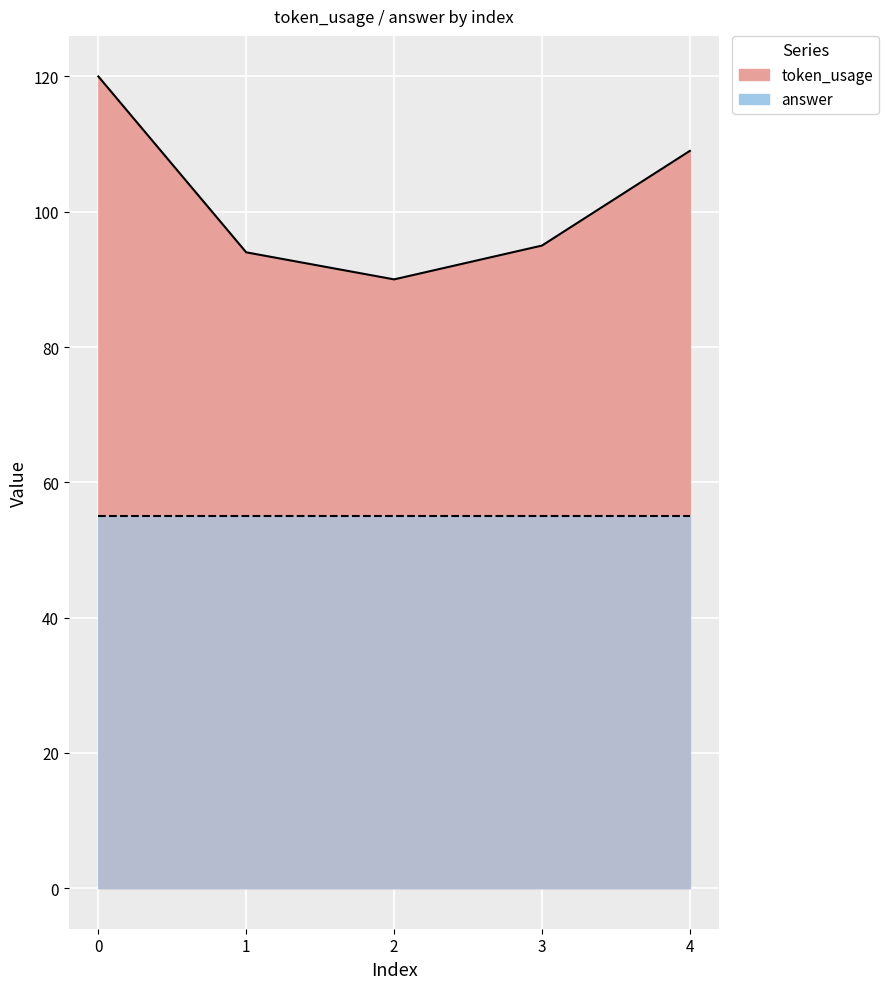

Rank the categories by value from highest to lowest.

0, 4, 3, 1, 2